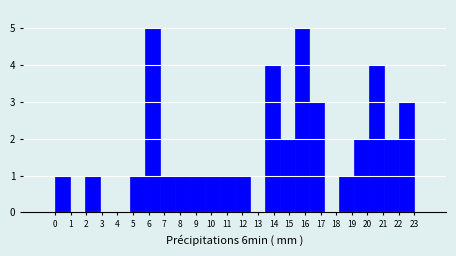

Reading left to right, transcribe all the data shown in this chart.

0=1	1=0	2=1	3=0	4=0	5=1	6=5	7=1	8=1	9=1	10=1	11=1	12=1	13=0	14=4	15=2	16=5	17=3	18=0	19=1	20=2	21=4	22=2	23=3